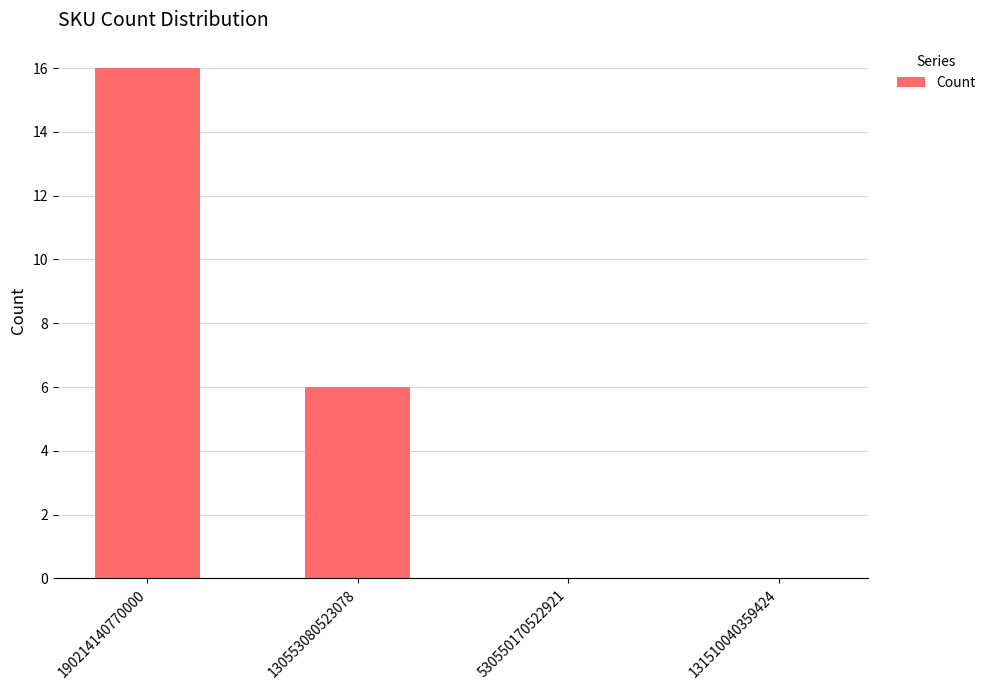

Reading left to right, transcribe all the data shown in this chart.

190214140770000=16	130553080523078=6	530550170522921=0	131510040359424=0